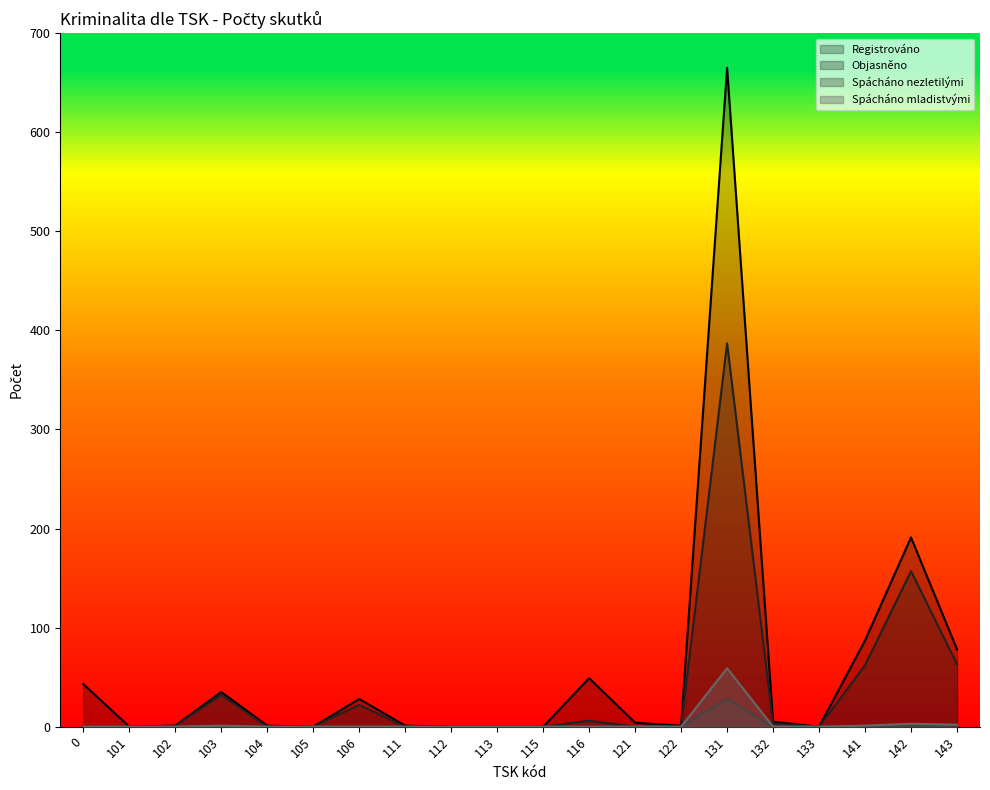

What is the value of the Spácháno mladistvými point at the 4th from the left?

1